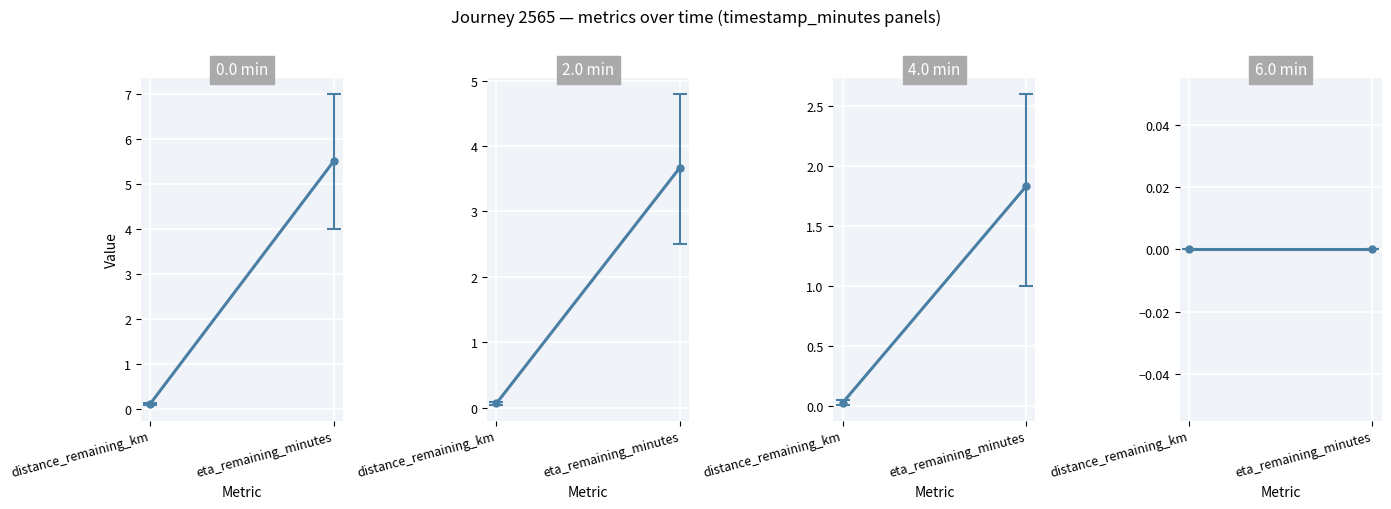

True or false: eta_remaining_minutes has a value of 3.7 at 2.0.

True